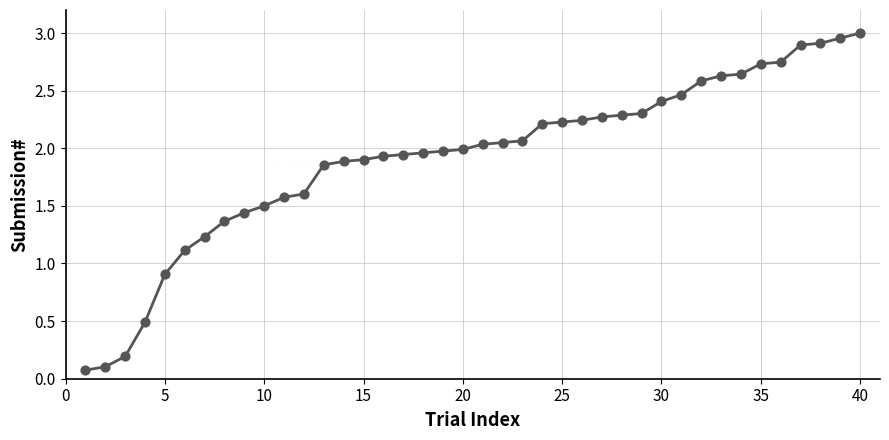

What is the difference between the maximum and minimum values?

2.9